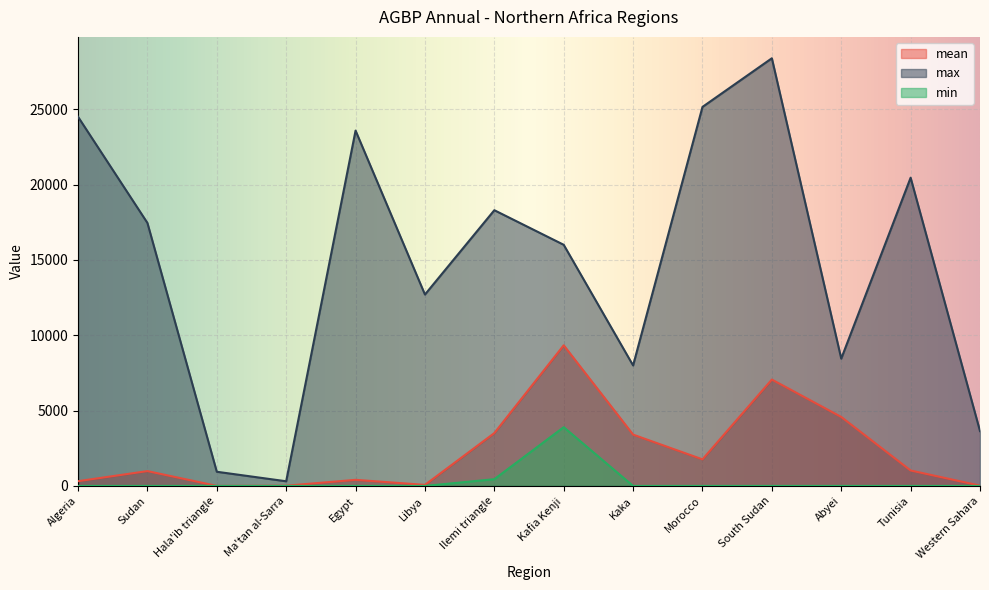

Which category has the highest value in the mean series?

Kafia Kenji